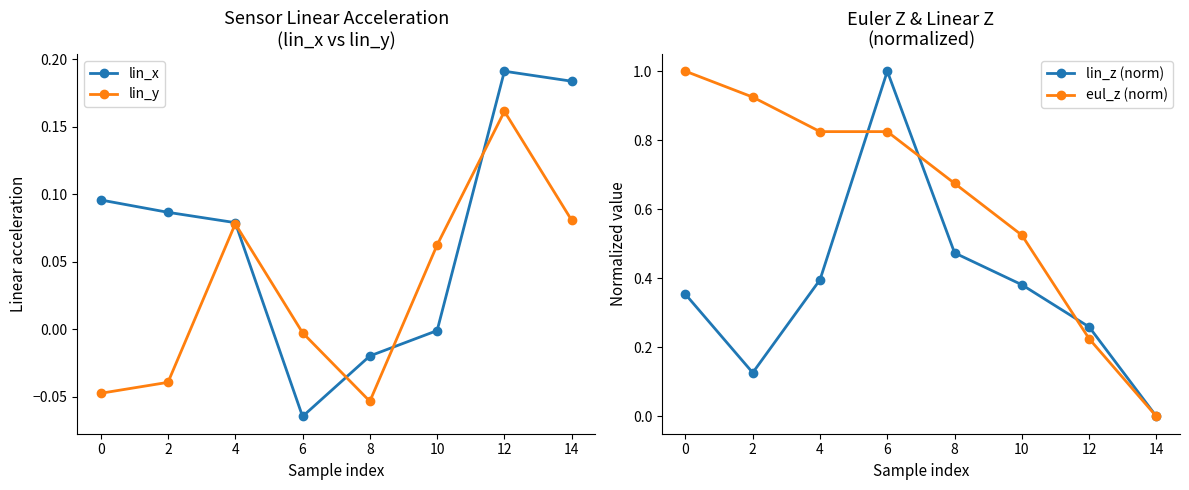

How many categories are shown in the chart?

8